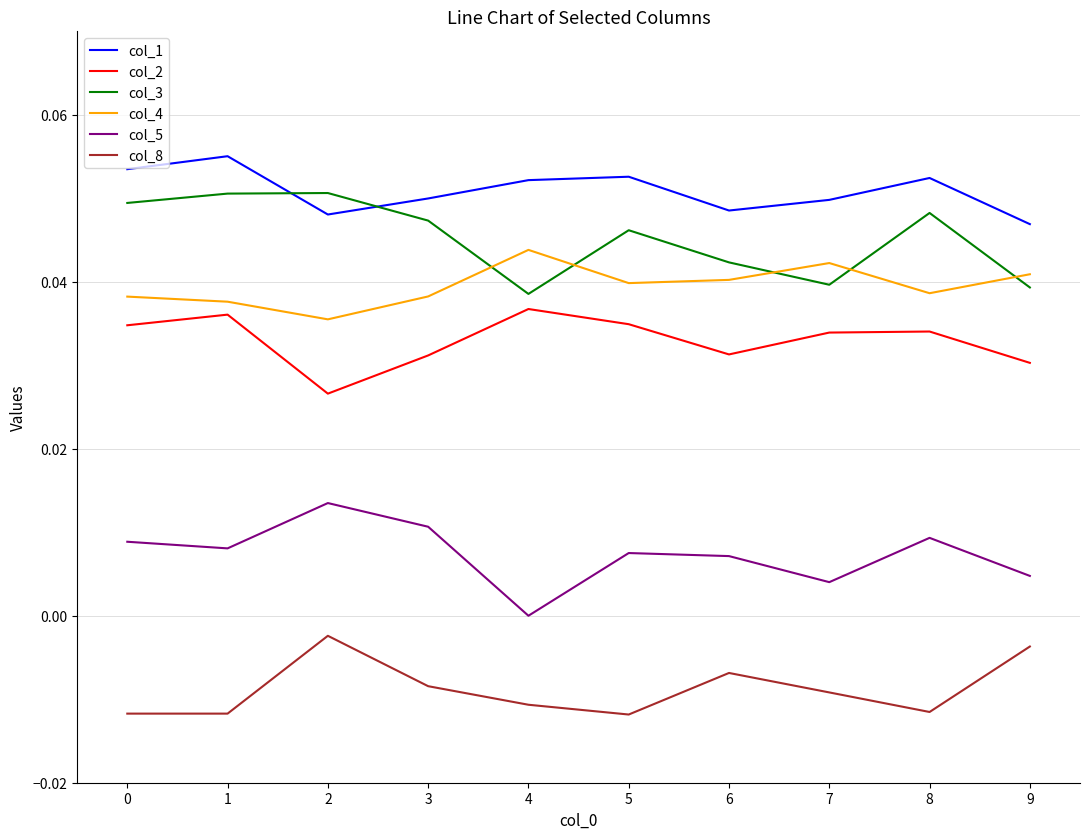

Is the value of col_2 at 3 greater than the value of col_8 at 5?

Yes